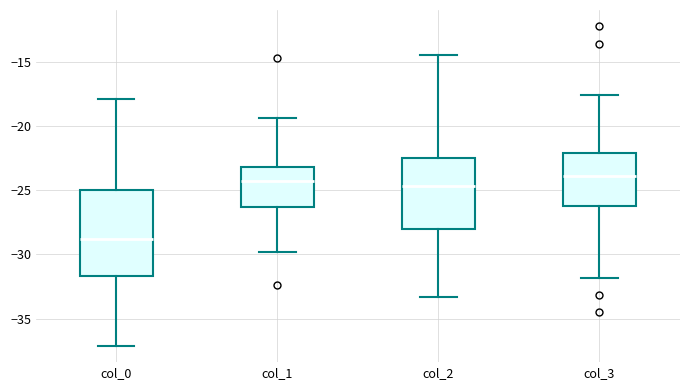

Reading left to right, read every box against the y-axis: the position of its median line, the range the box covers, and the ends of its whiskers. The values are not printed on the chart, so give them approximately, as read against the axis.

col_0: median -29.0, box -31.5 to -25.0, whiskers -37.0 to -18.0
col_1: median -24.5, box -26.5 to -23.0, whiskers -30.0 to -19.5
col_2: median -24.5, box -28.0 to -22.5, whiskers -33.5 to -14.5
col_3: median -24.0, box -26.0 to -22.0, whiskers -32.0 to -17.5